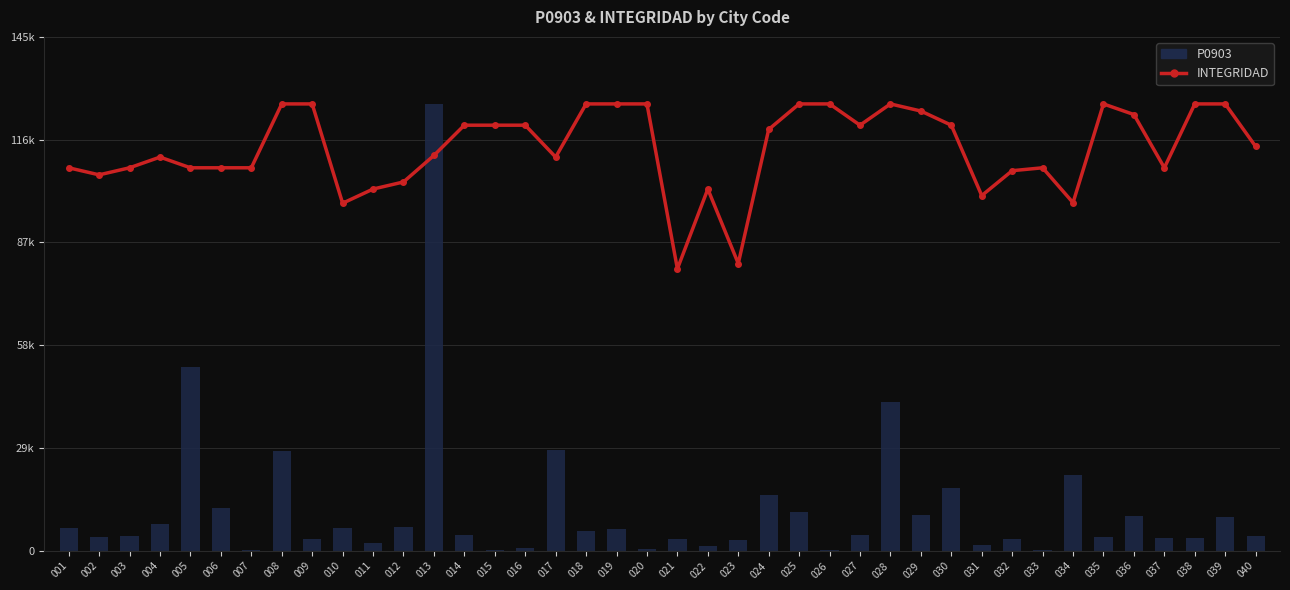

How many values in the P0903 series exceed 4599?

19